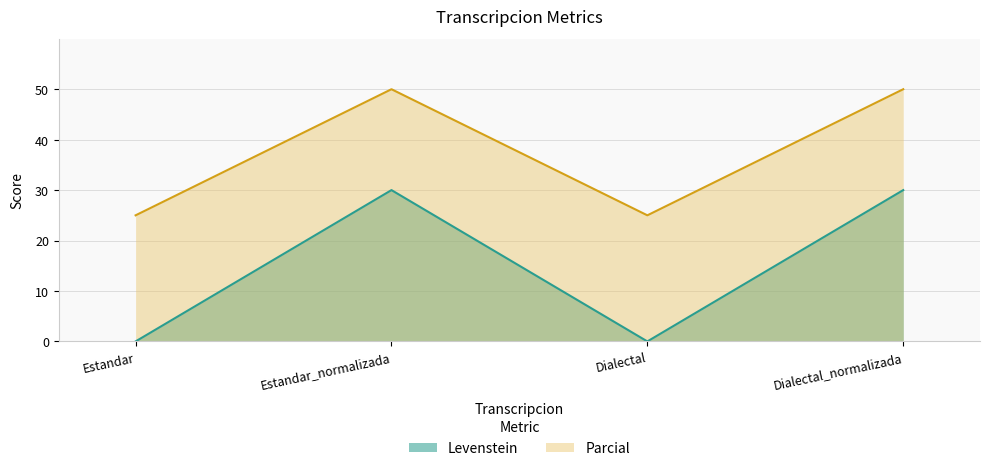

What is the label of the 4th point from the left?

Dialectal_normalizada